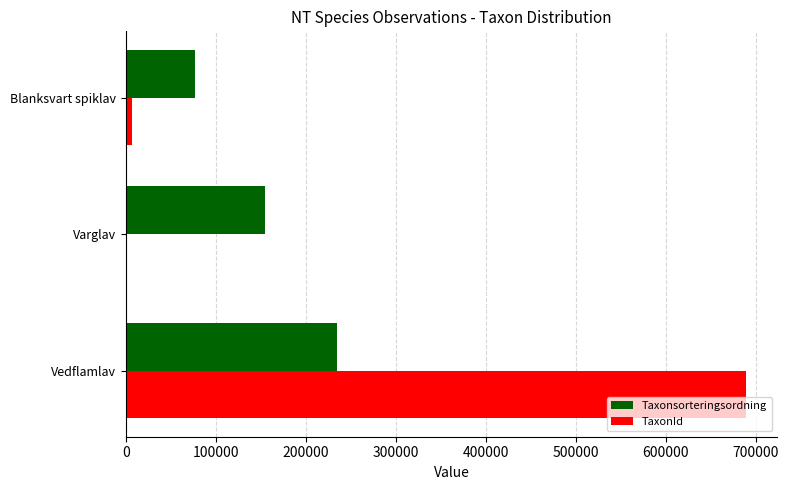

Which series has the largest total across all categories?

TaxonId